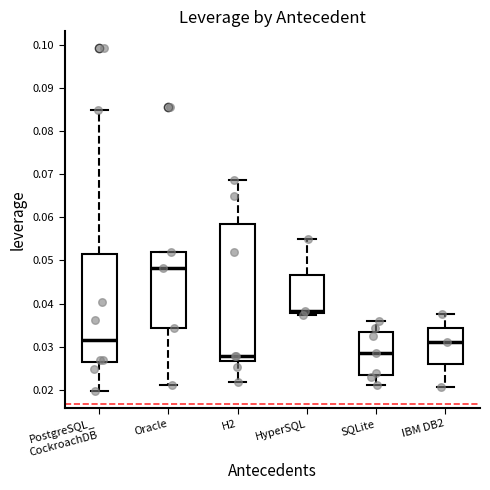

Where is the lower edge of the box for HyperSQL on the y-axis? The values are not printed on the chart, so give them approximately, as read against the axis.

0.038